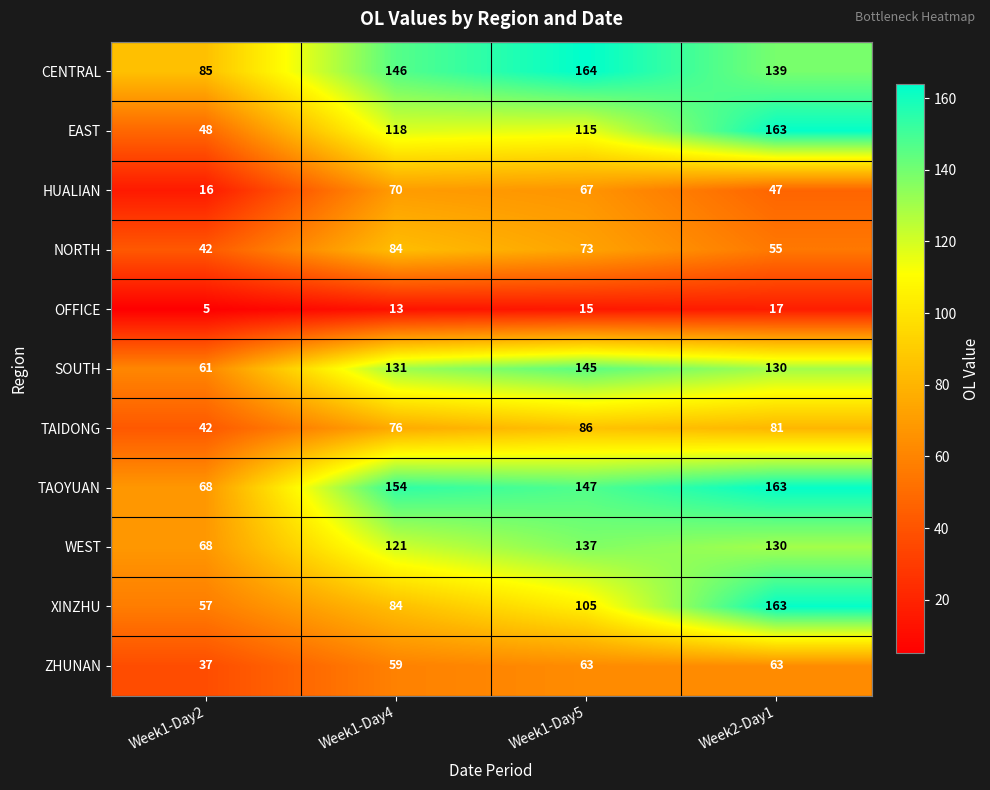

Which series has the widest spread of values?

EAST